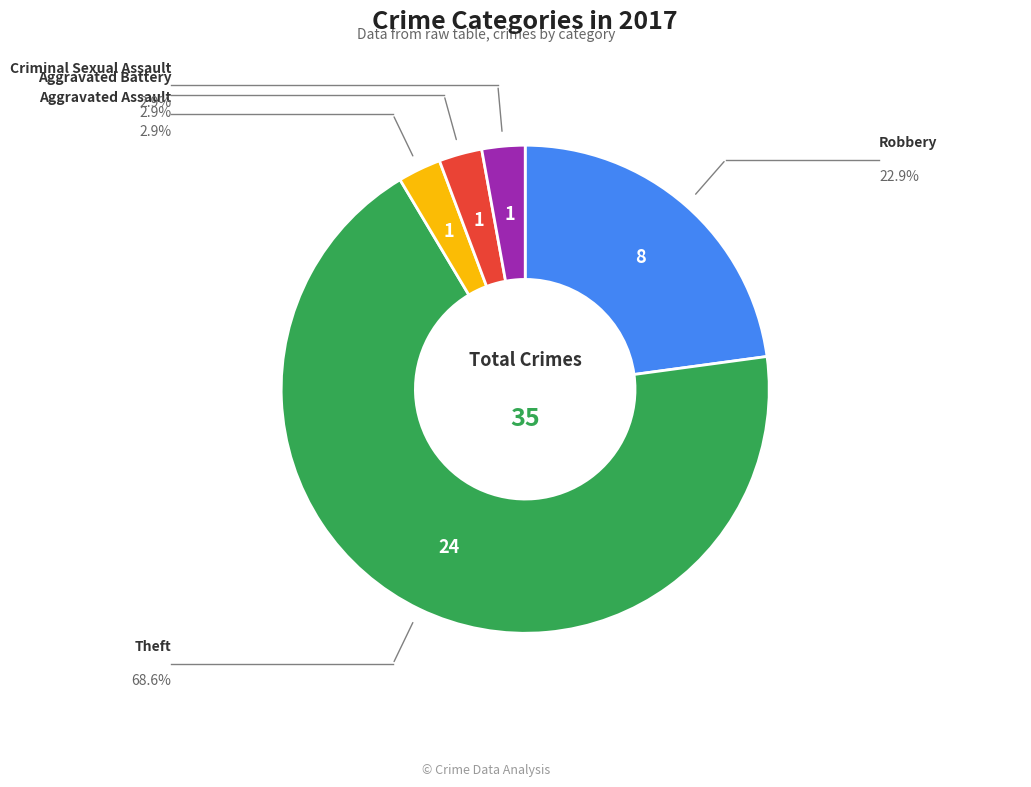

Is there a majority slice in this chart?

Yes